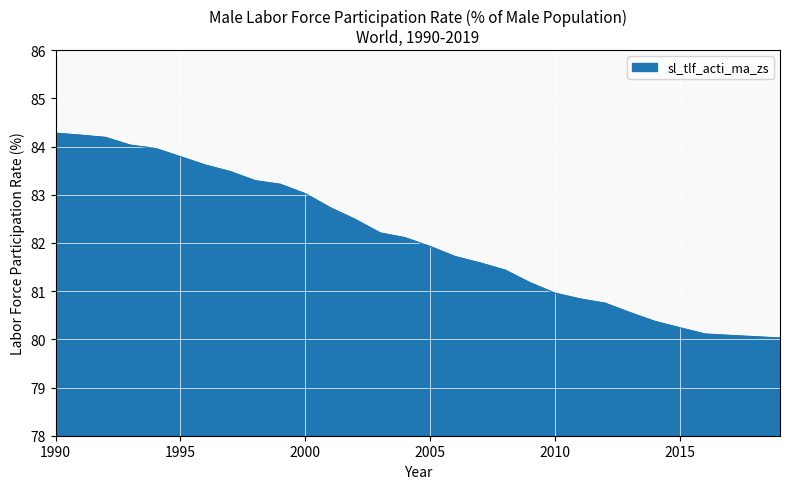

What is the greatest value displayed?

84.3